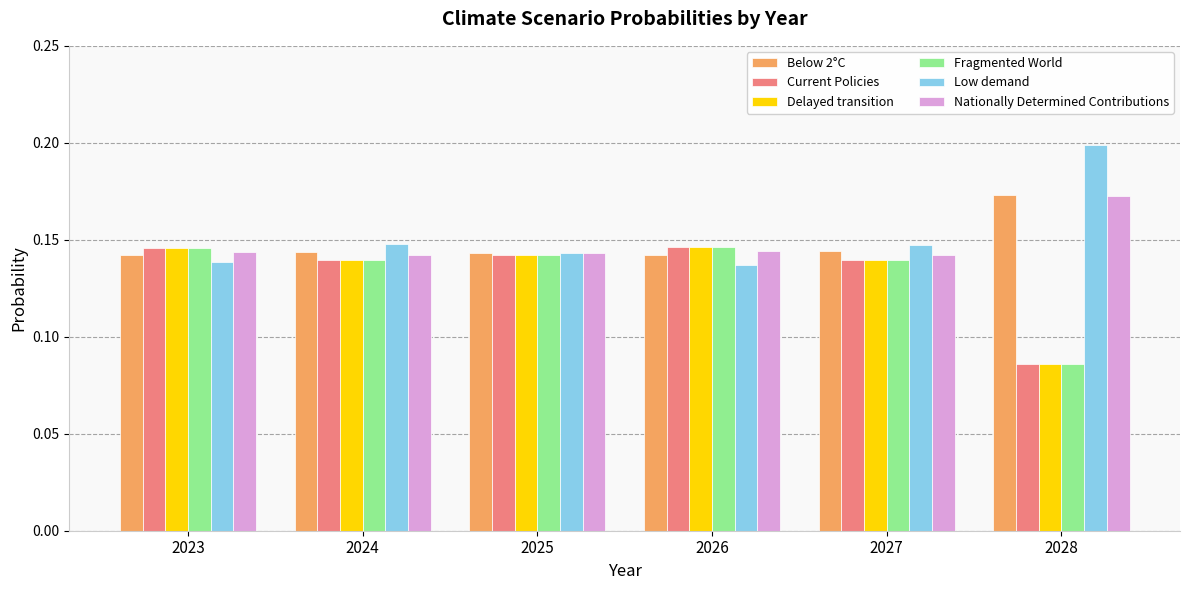

What are all the series names shown in the legend?

Below 2°C, Current Policies, Delayed transition, Fragmented World, Low demand, Nationally Determined Contributions